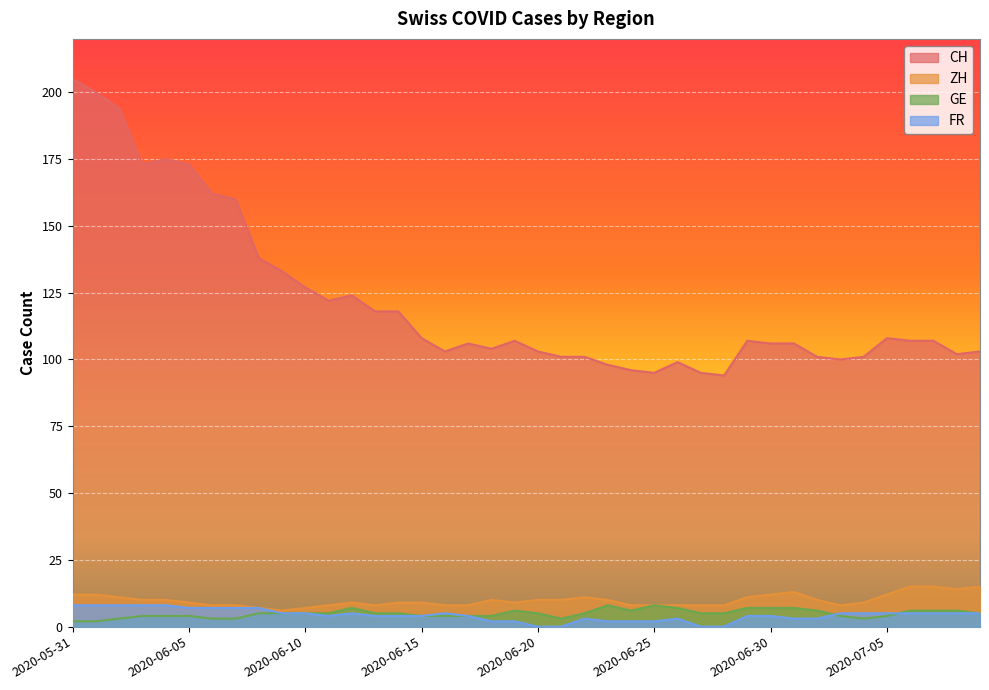

At how many categories does at least one series exceed 39?

40